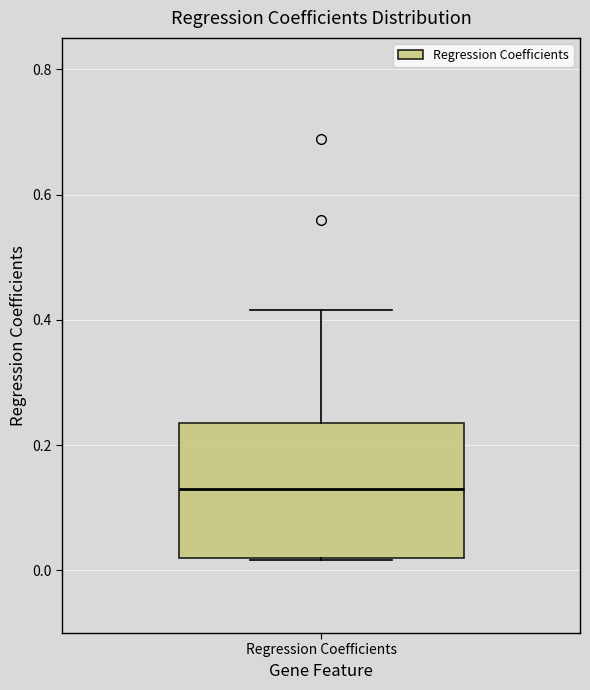

Transcribe this box plot: give where the median line is, the range the box spans, and where the two whiskers end, as read against the y-axis. The values are not printed on the chart, so give them approximately, as read against the axis.

median 0.14, box 0.02 to 0.24, whiskers 0.02 to 0.42